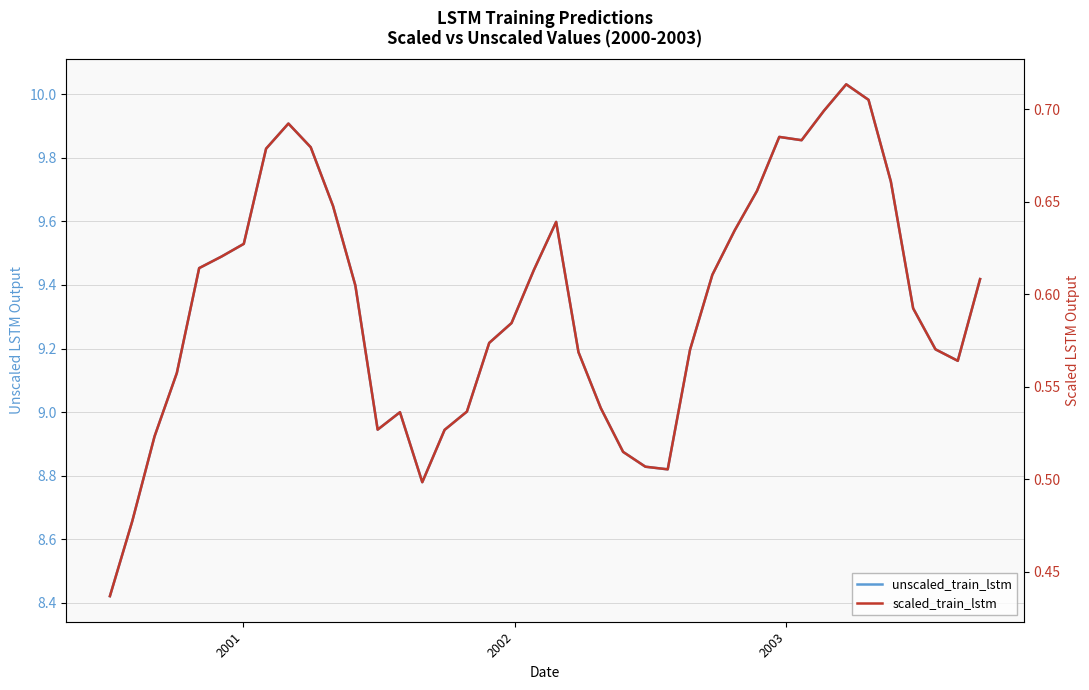

How many lines are shown in the chart?

2